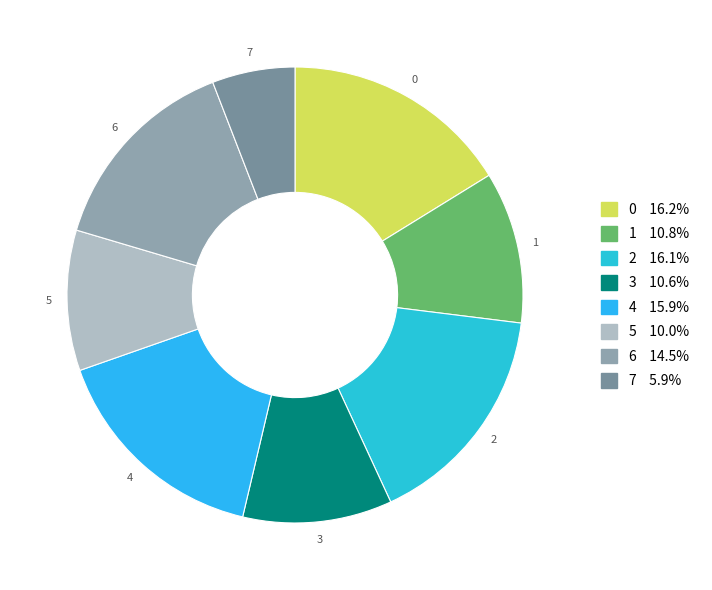

Do 1 and 2 together represent more than half of the pie?

No